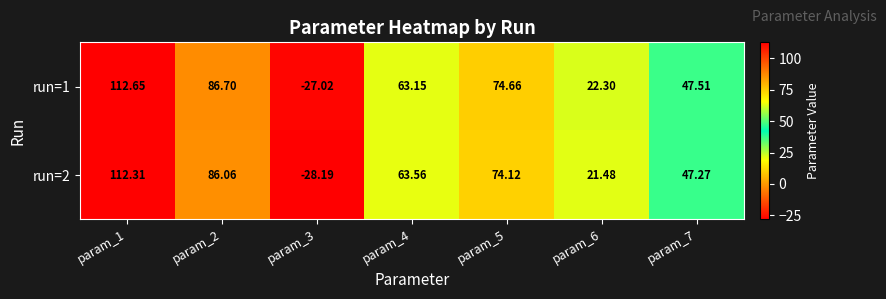

How many distinct data groups are displayed?

2